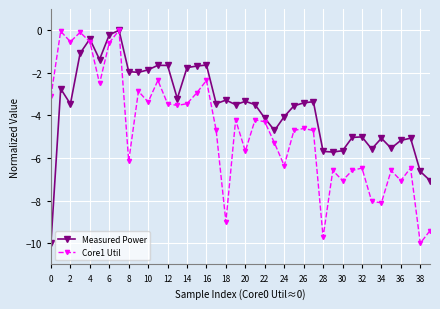

True or false: Measured Power has more than 1 points higher than both neighbors.

True